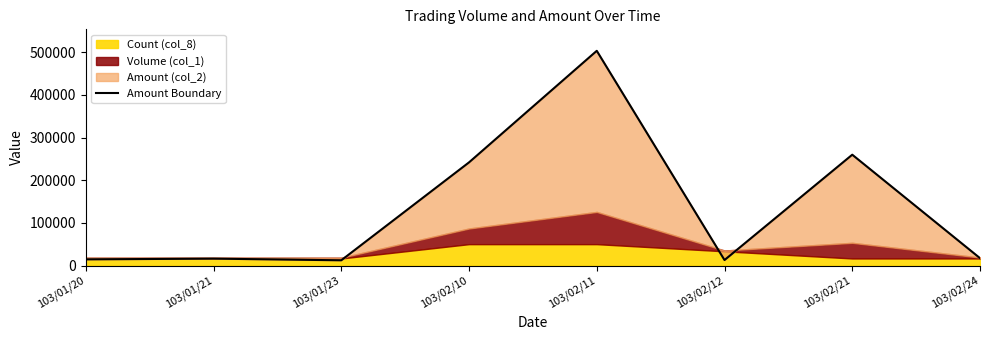

What is the ratio of the value at 103/01/21 to the value at 103/01/23?

1.3